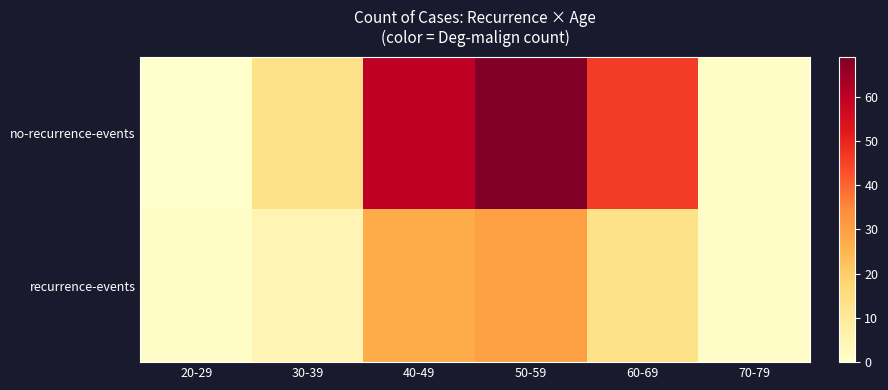

How many series are shown in this chart?

2